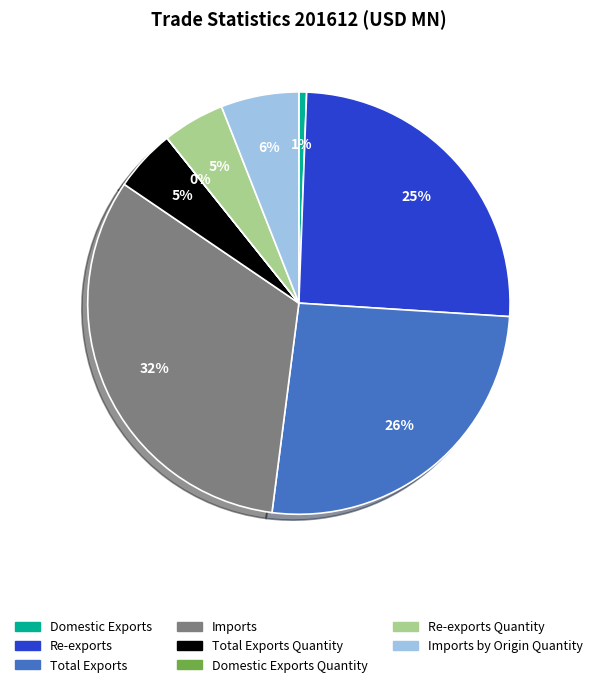

To the nearest percent, what is the difference between the Imports and Re-exports slice percentages?

7%